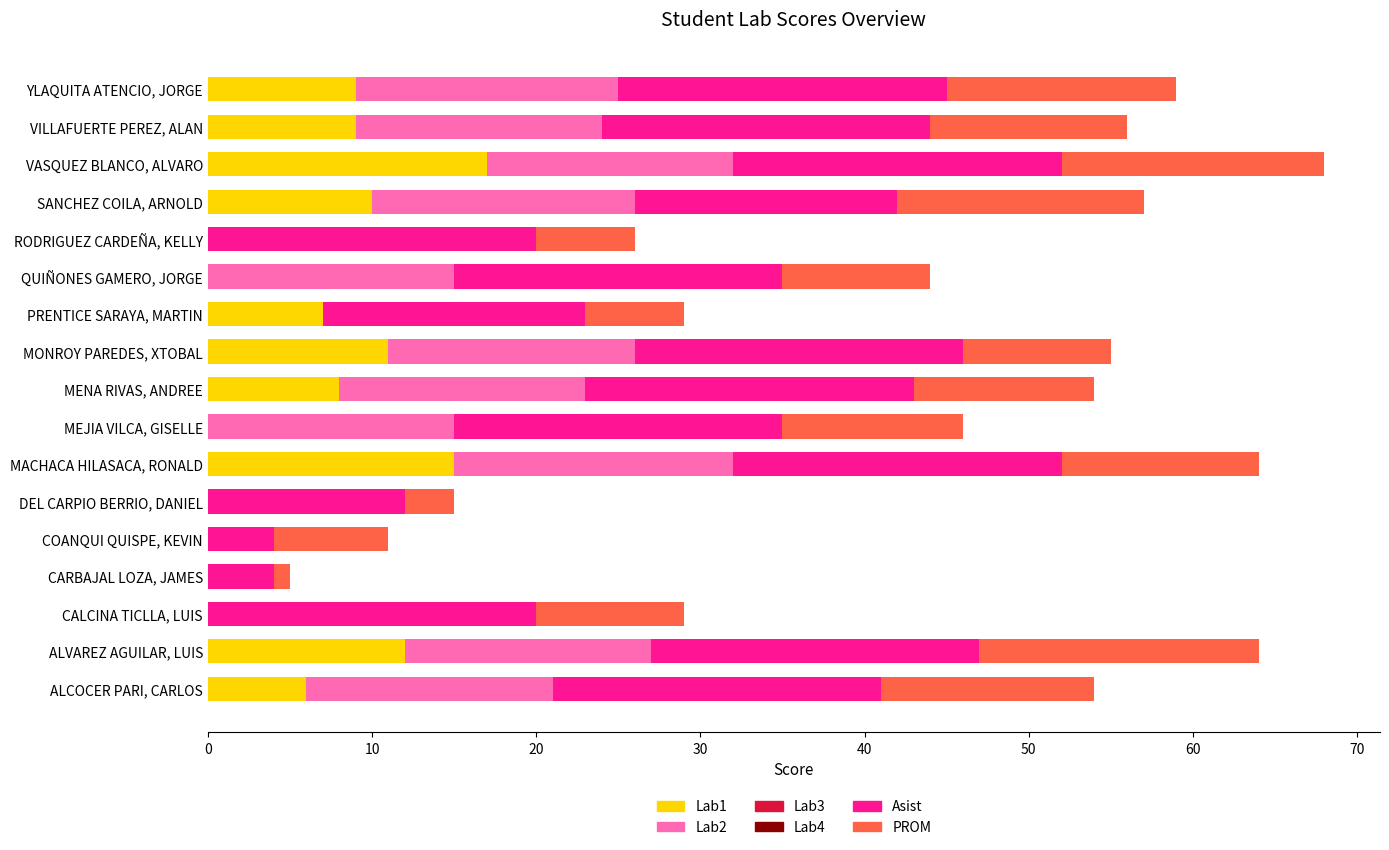

Which category has the highest value in the Lab1 series?

VASQUEZ BLANCO, ALVARO